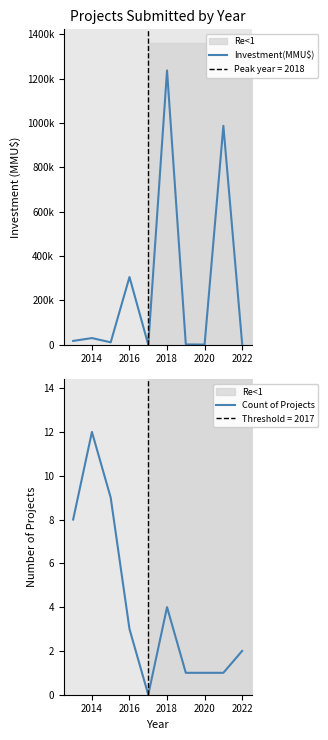

What is the highest value of the Count of Projects series?

12